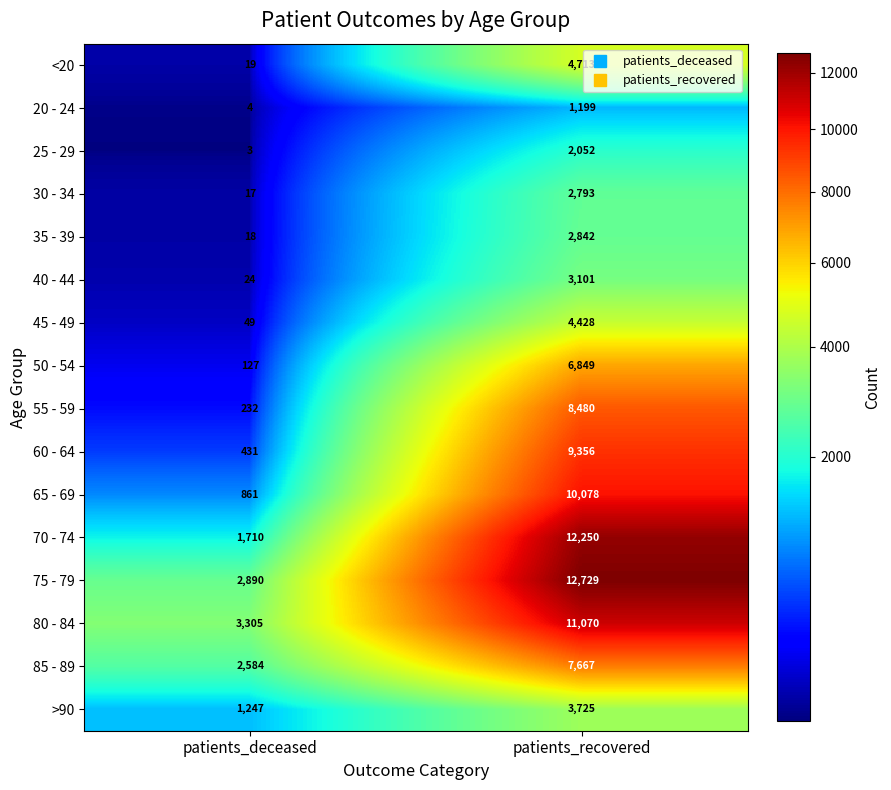

Between patients_deceased and patients_recovered, which series saw the biggest shift?

70 - 74